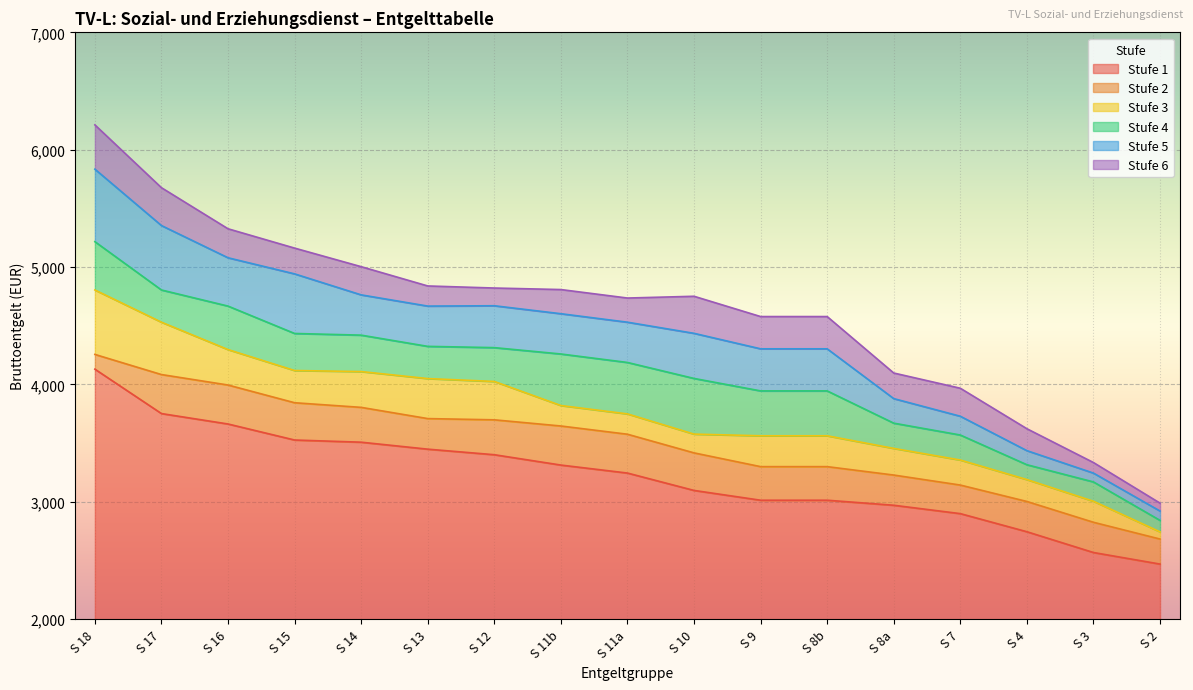

True or false: Stufe 3 and Stufe 5 intersect in this chart.

False